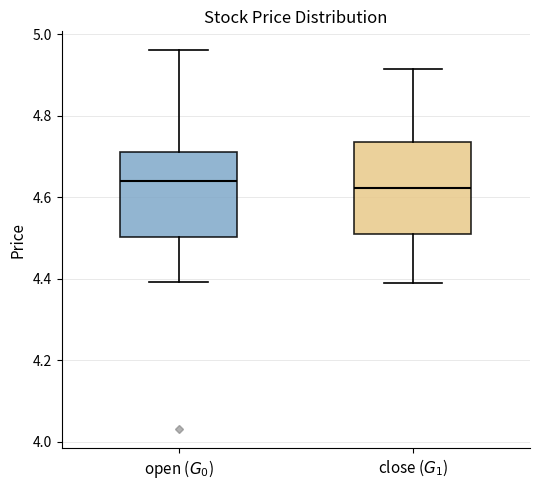

Reading left to right, read every box against the y-axis: the position of its median line, the range the box covers, and the ends of its whiskers. The values are not printed on the chart, so give them approximately, as read against the axis.

open ($G_0$): median 4.64, box 4.50 to 4.72, whiskers 4.40 to 4.96
close ($G_1$): median 4.62, box 4.50 to 4.74, whiskers 4.40 to 4.92